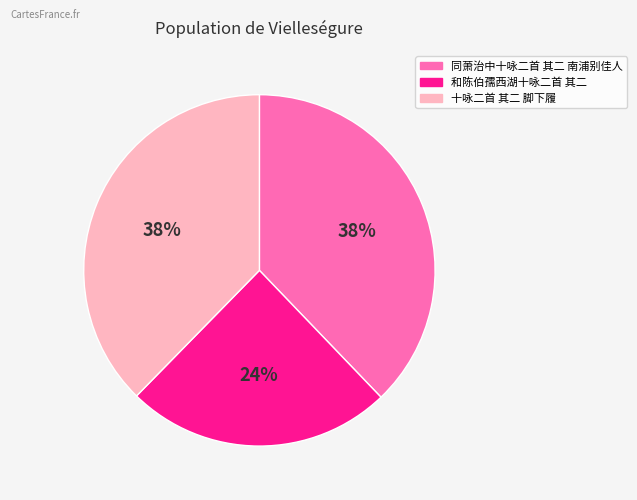

To the nearest percent, what portion does 和陈伯孺西湖十咏二首 其二 represent?

24%